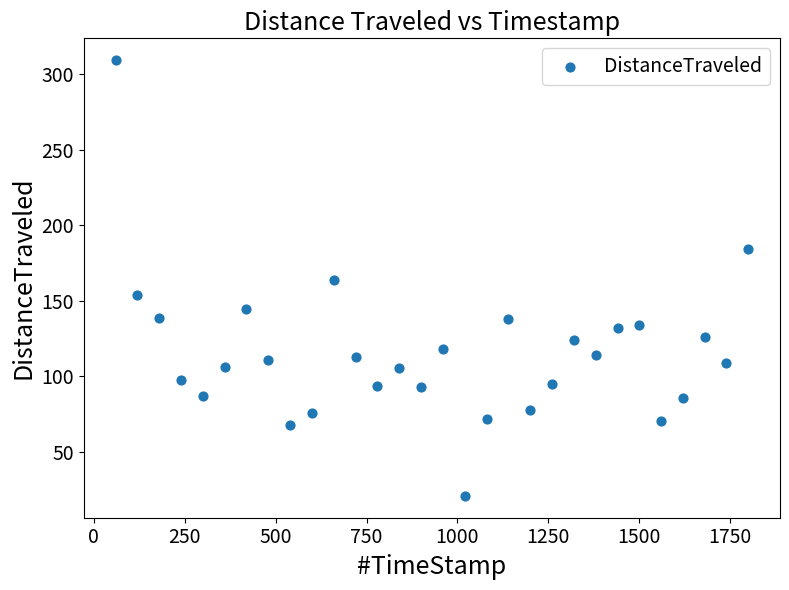

What is the range of X values (max minus min)?

1739.8